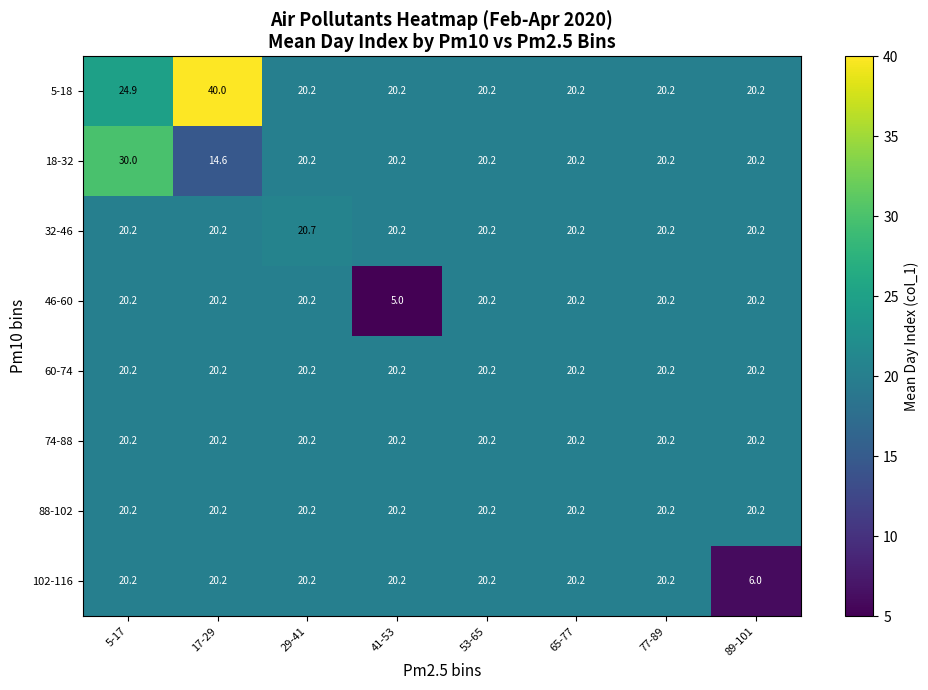

Where does the 102-116 series first go above 20?

5-17